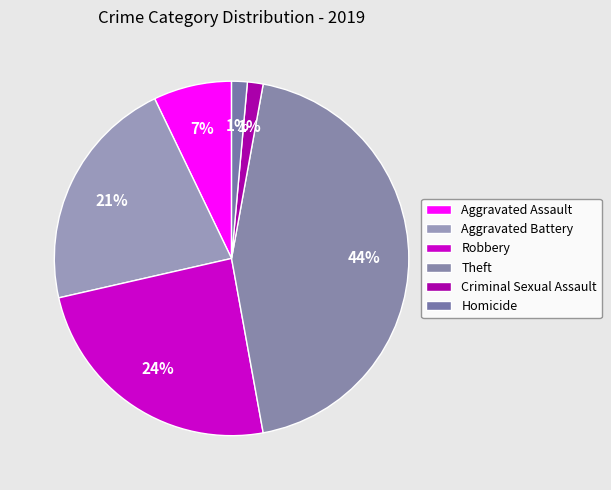

Is Theft the majority of the pie?

No